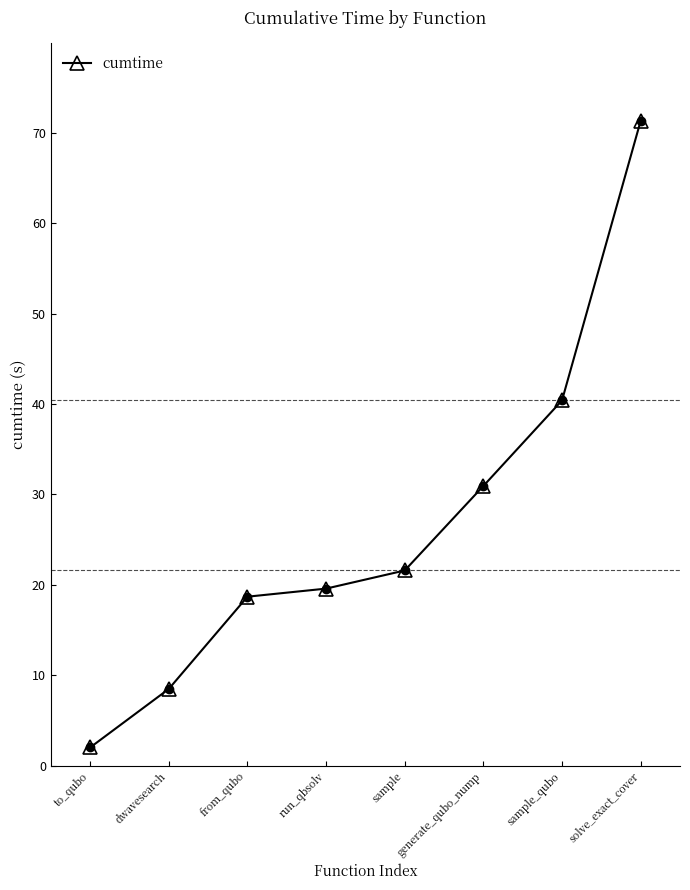

What is the average value?

26.6